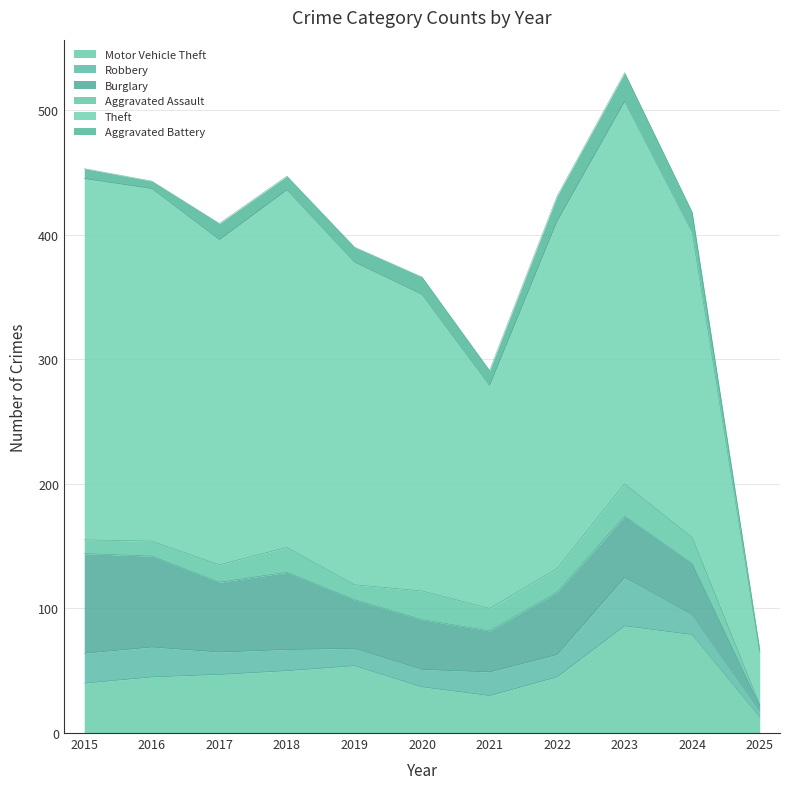

What are all the series names shown in the legend?

Motor Vehicle Theft, Robbery, Burglary, Aggravated Assault, Theft, Aggravated Battery